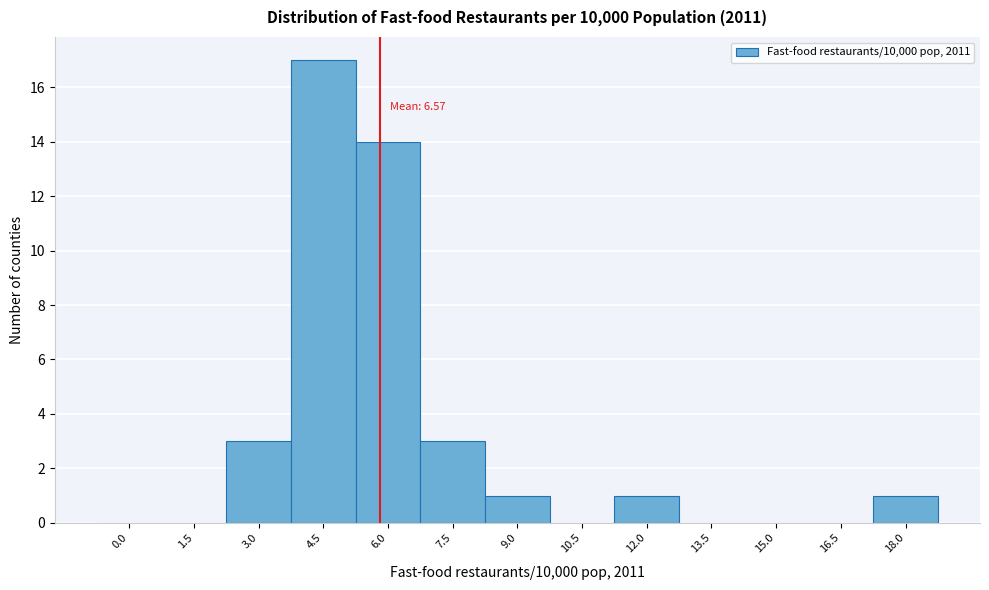

Reading left to right, transcribe all the data shown in this chart.

0.0=0	1.5=0	3.0=3	4.5=17	6.0=14	7.5=3	9.0=1	10.5=0	12.0=1	13.5=0	15.0=0	16.5=0	18.0=1